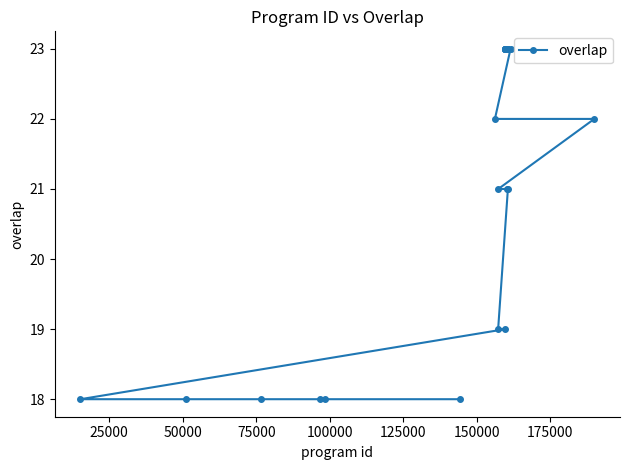

Count the number of data series in this chart.

1